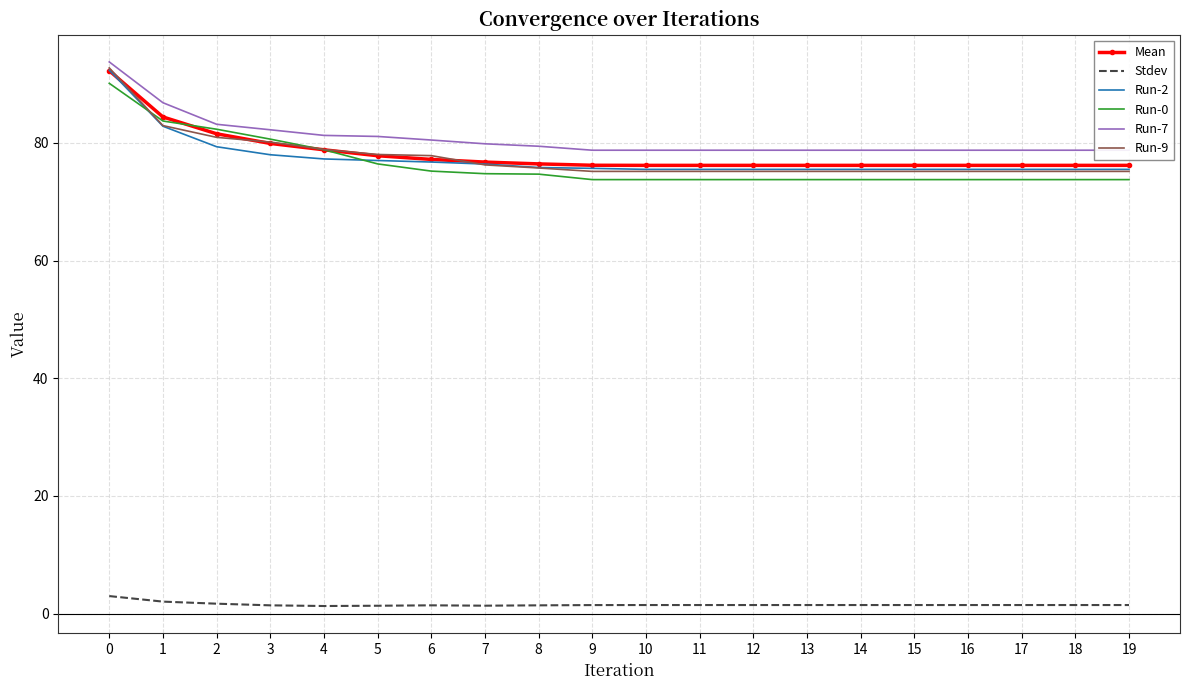

The Run-2 series shows 75.5 at 12. True or false?

True